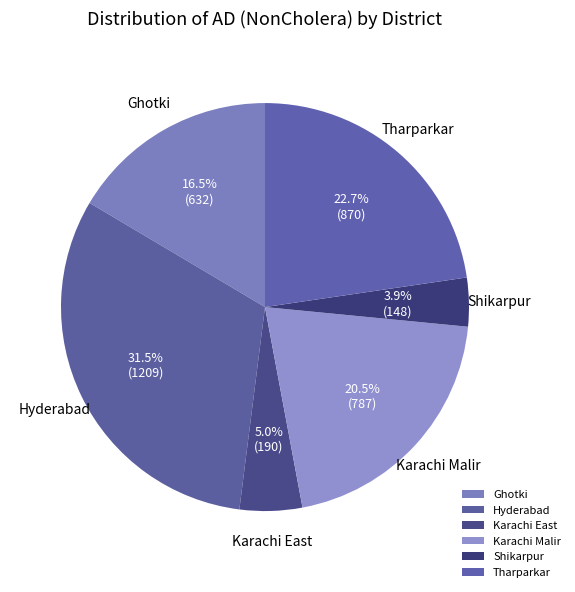

True or false: Ghotki accounts for 11% of the total.

False